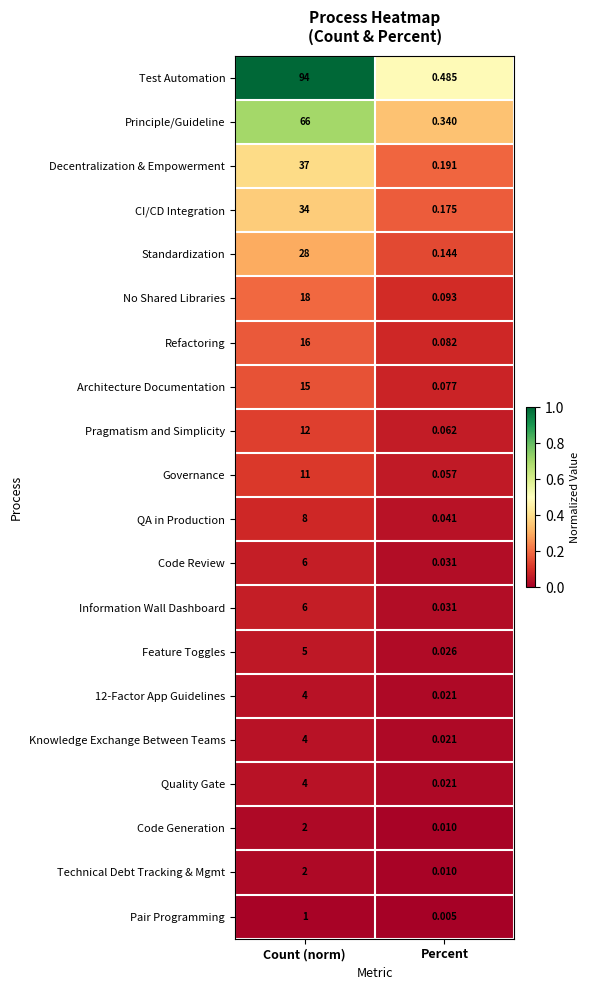

Which category has the highest value across all series?

Count (norm)